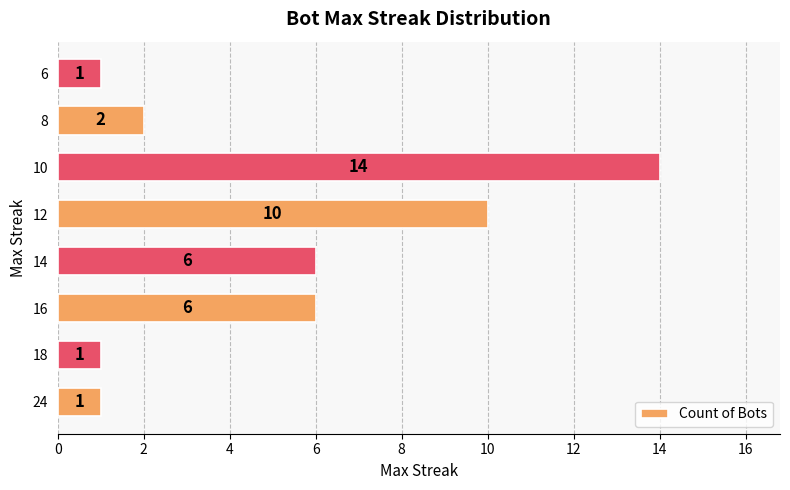

Reading bottom to top, extract all data points from this chart.

24=1	18=1	16=6	14=6	12=10	10=14	8=2	6=1